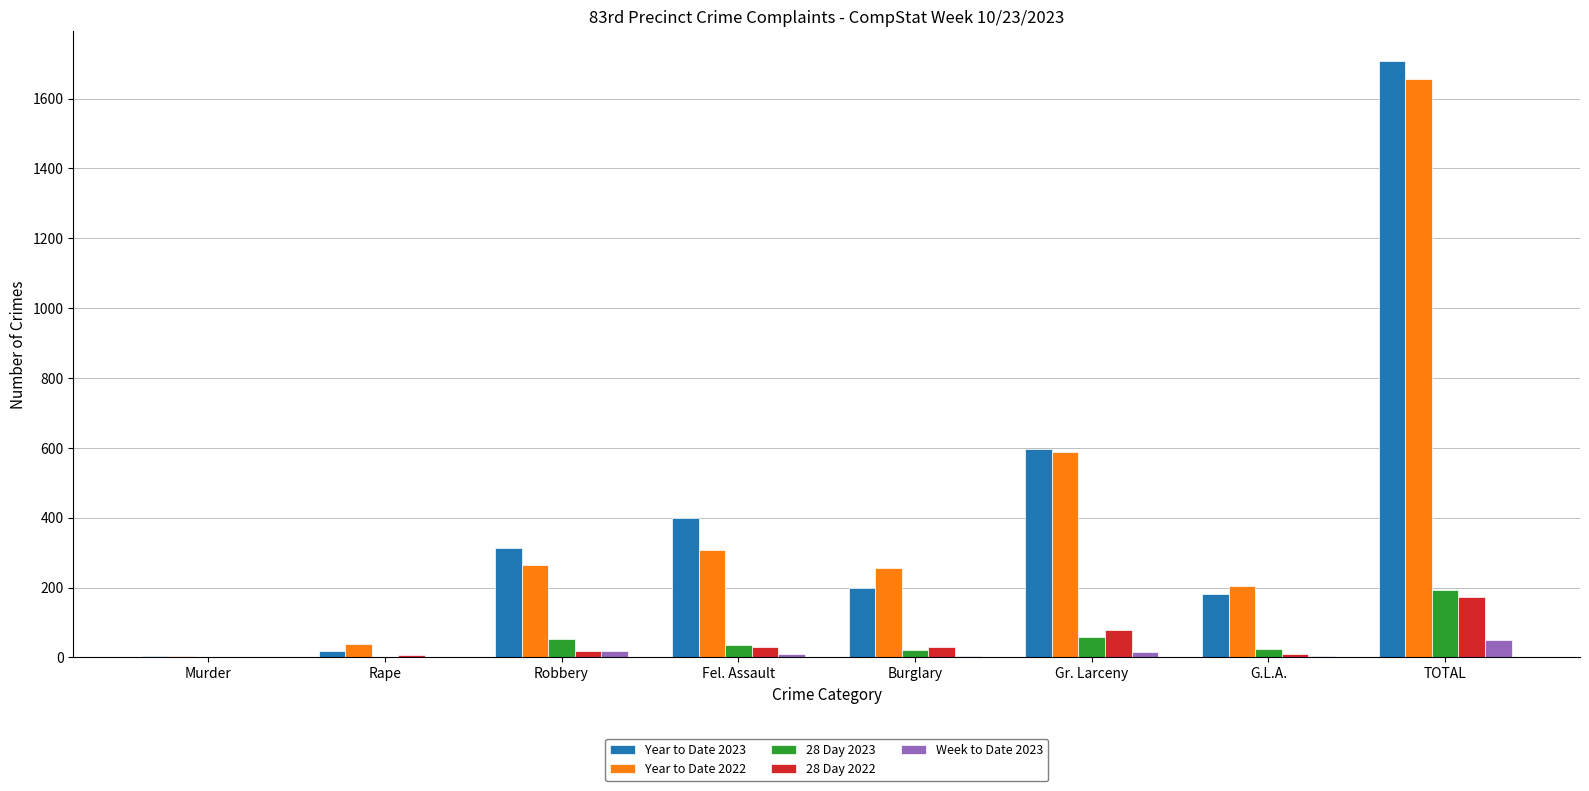

At which label is Year to Date 2023 closest to 855?

Gr. Larceny